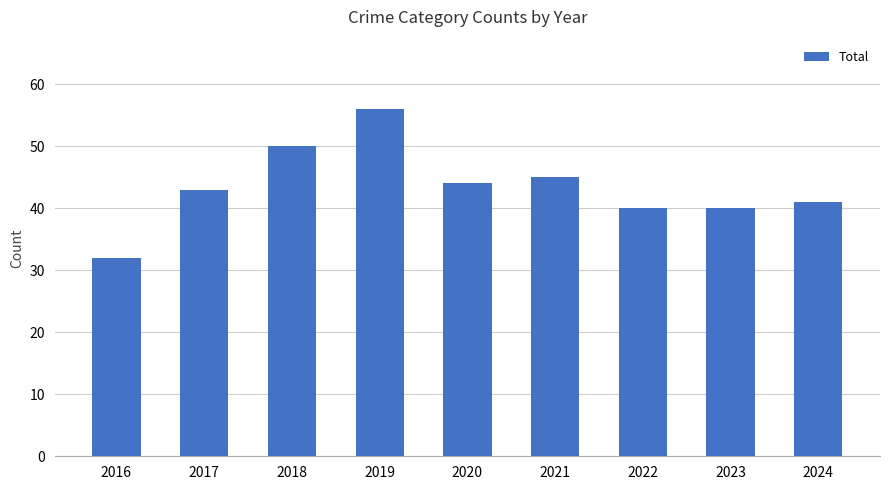

What is the sum of all values?

391